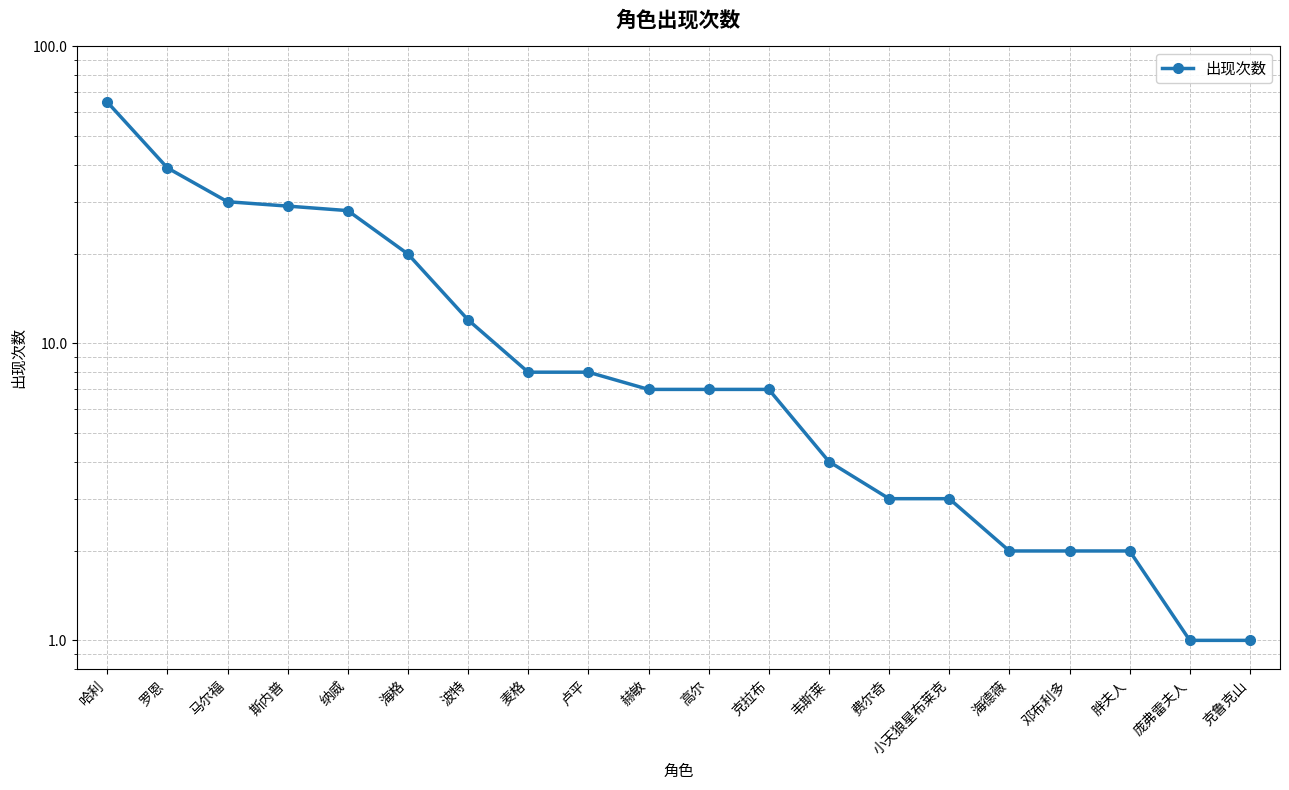

What is the difference between the maximum and minimum values?

64